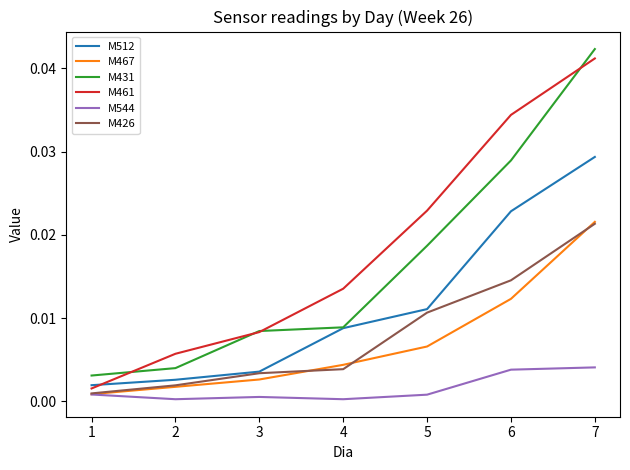

True or false: M431 and M467 cross at least once.

False